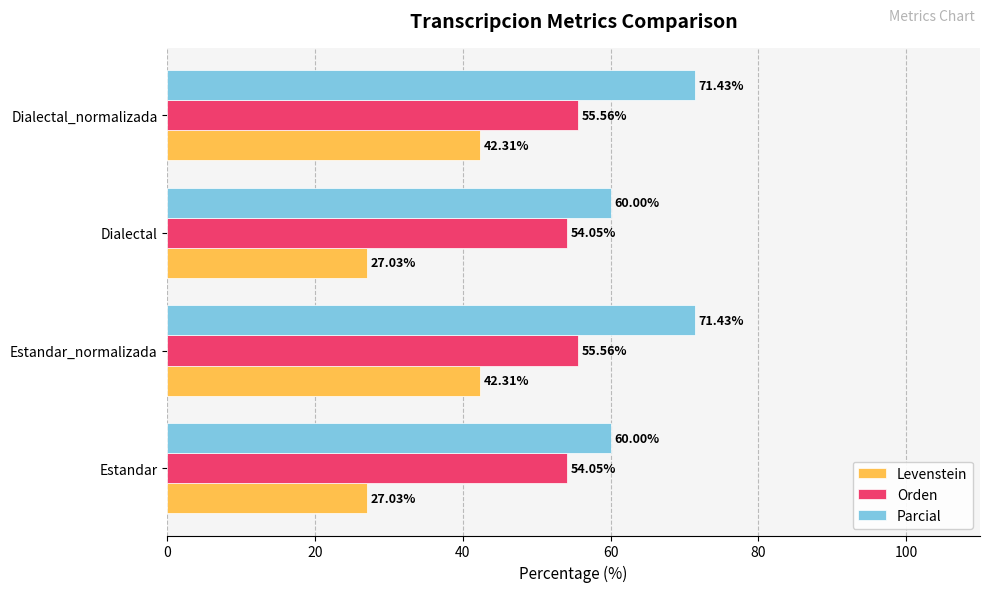

List the series in order of their peak value, highest first.

Parcial, Orden, Levenstein